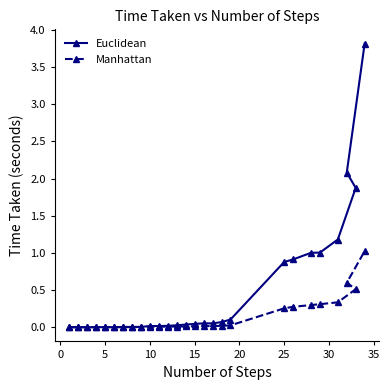

Which series has the largest total across all categories?

Euclidean